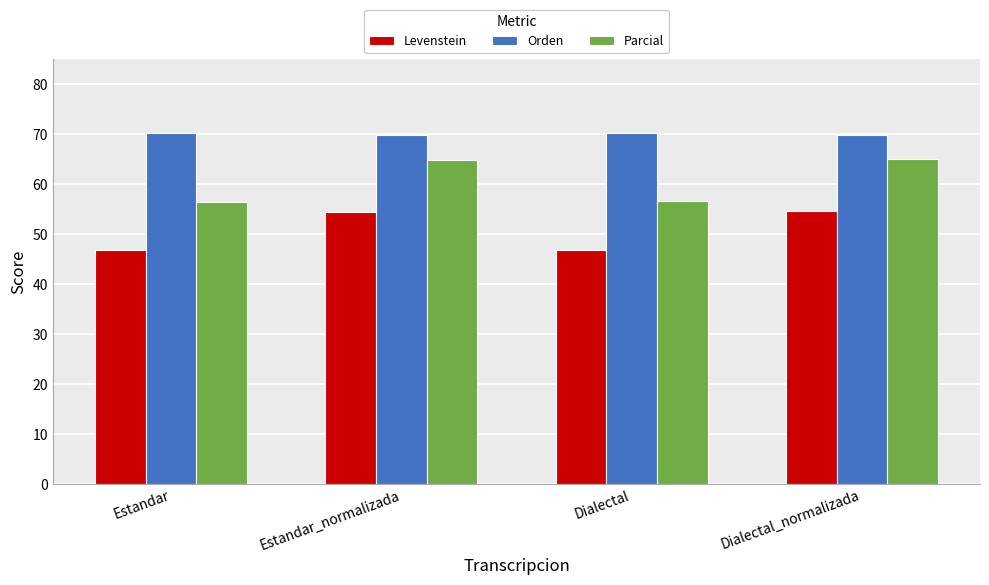

List the series in order of their overall mean, highest first.

Orden, Parcial, Levenstein